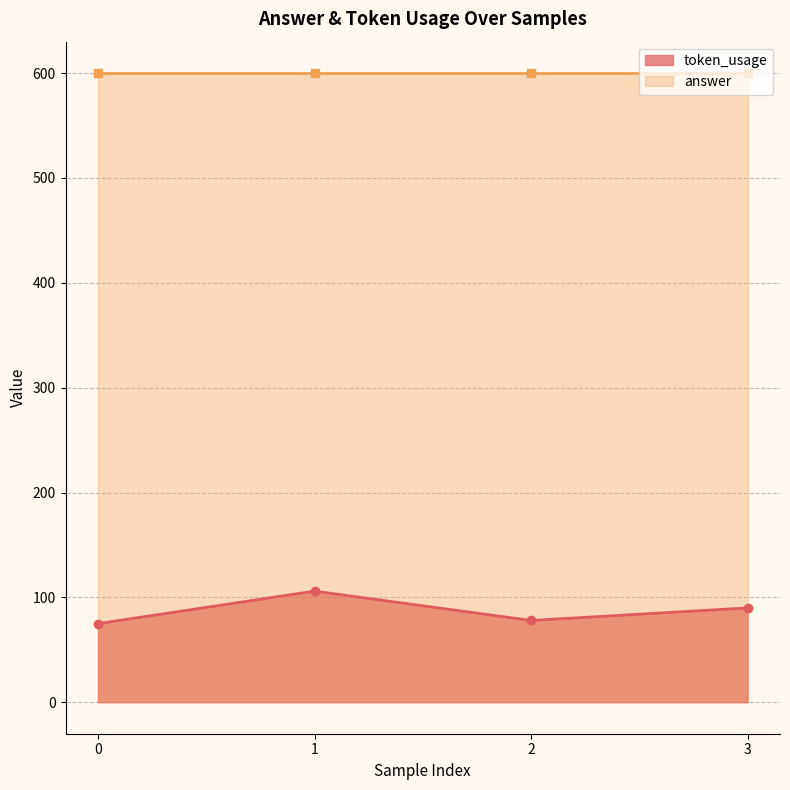

True or false: the data shows 106 at 1.

True